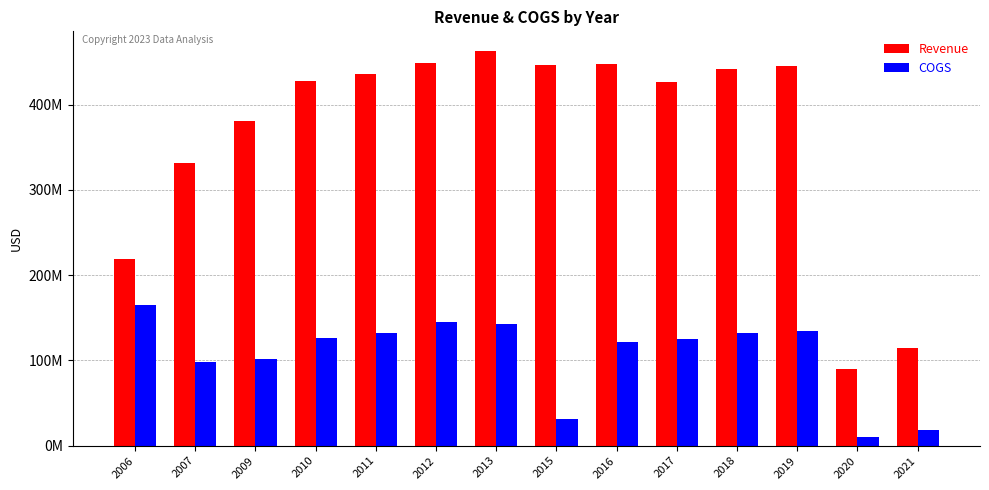

List the series in order of their overall mean, lowest first.

COGS, Revenue